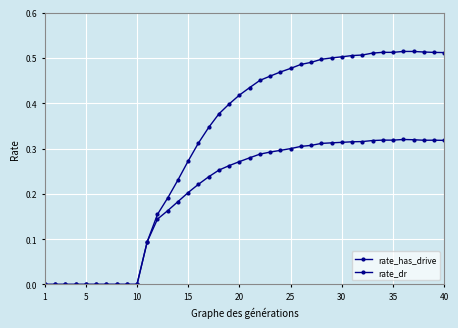

How many series are shown in this chart?

2